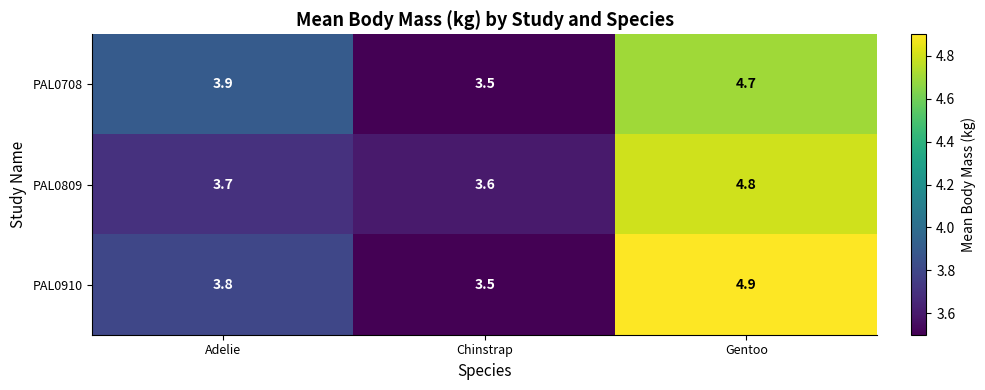

Reading left to right, what are all the values shown in this chart?

PAL0708: Adelie=3.9	Chinstrap=3.5	Gentoo=4.7
PAL0809: Adelie=3.7	Chinstrap=3.6	Gentoo=4.8
PAL0910: Adelie=3.8	Chinstrap=3.5	Gentoo=4.9